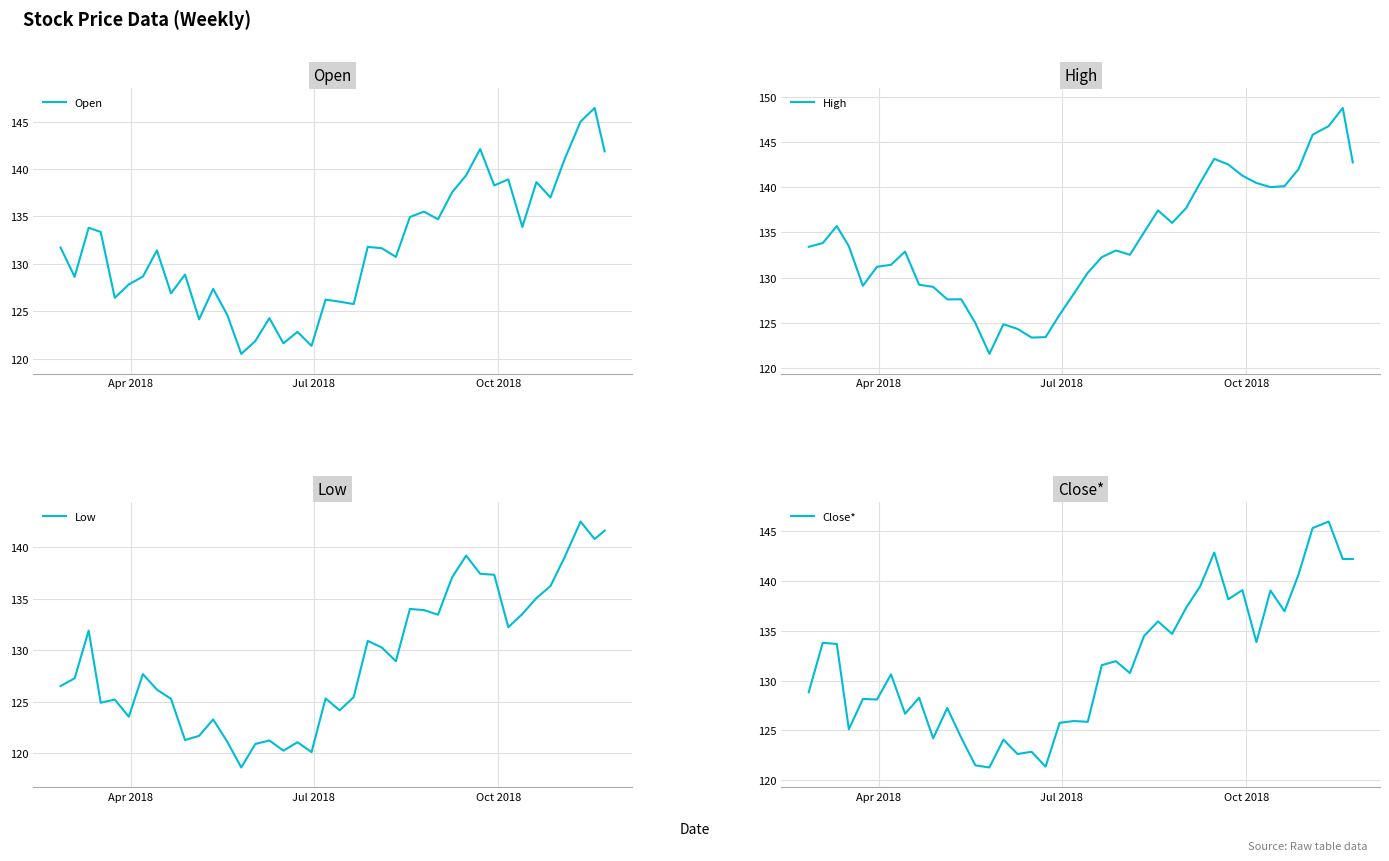

Is the value of Open at 30 greater than the value of Close* at 14?

Yes